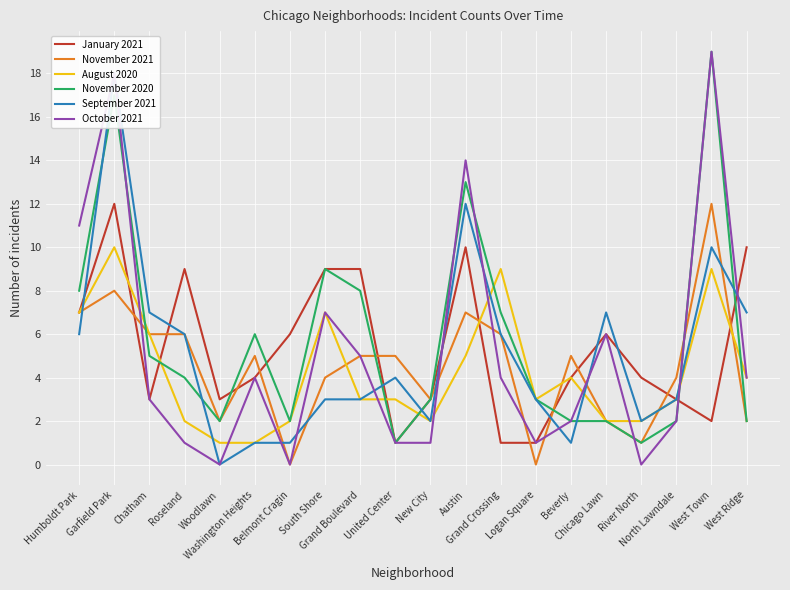

The value of January 2021 at Roseland is 4. True or false?

False